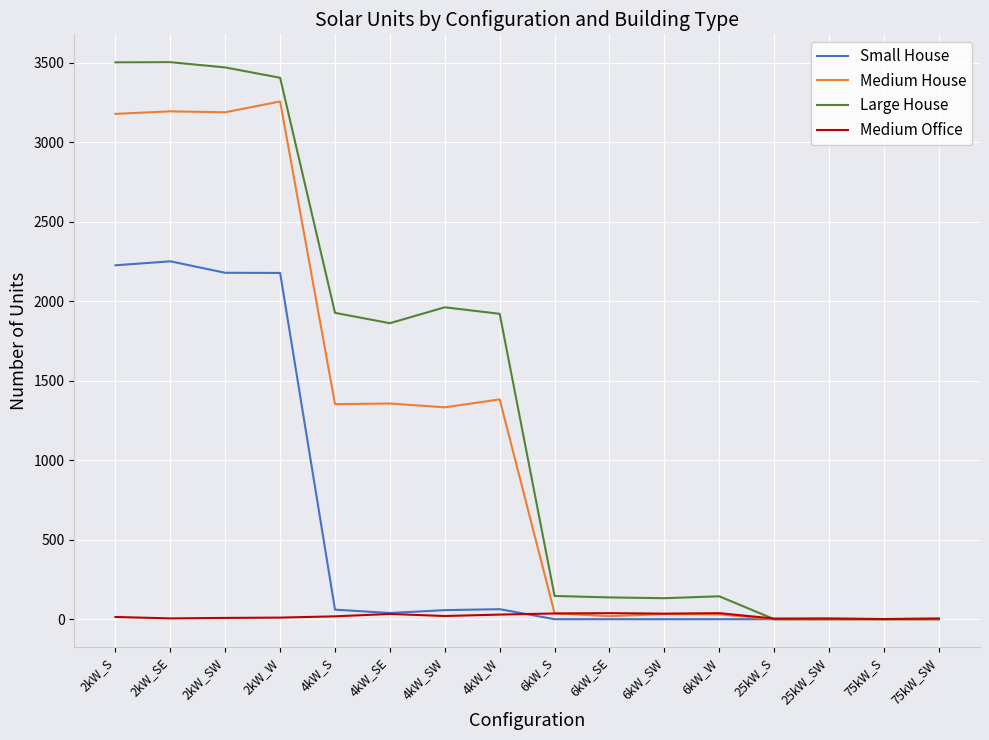

Which series has the largest total across all categories?

Large House